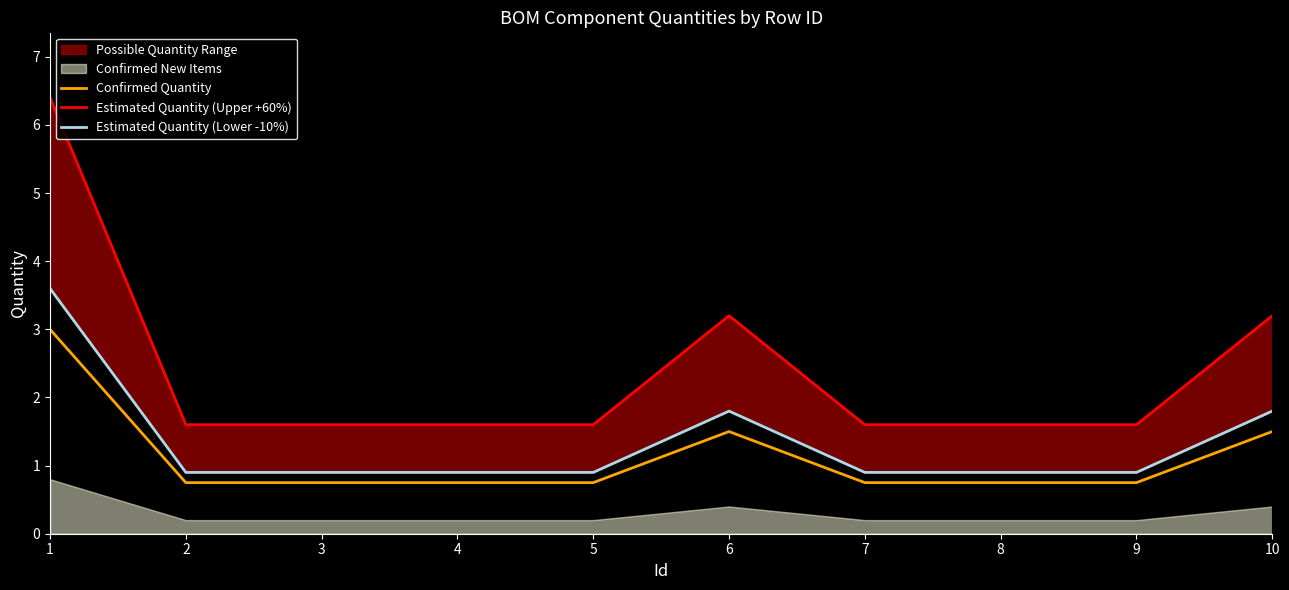

Where is the first local maximum for Estimated Quantity (Lower -10%)?

6